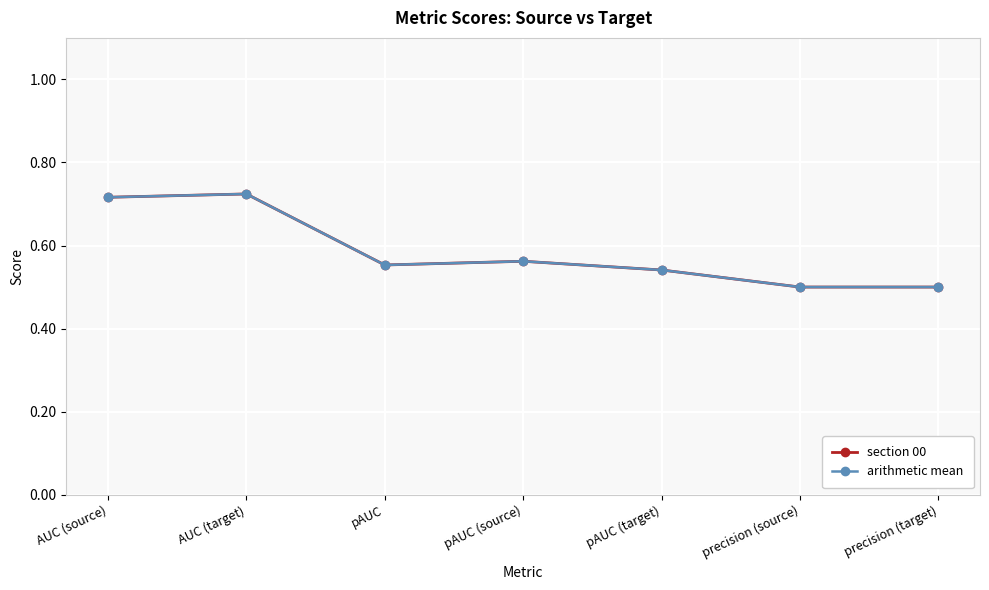

What is the minimum value for arithmetic mean?

0.5